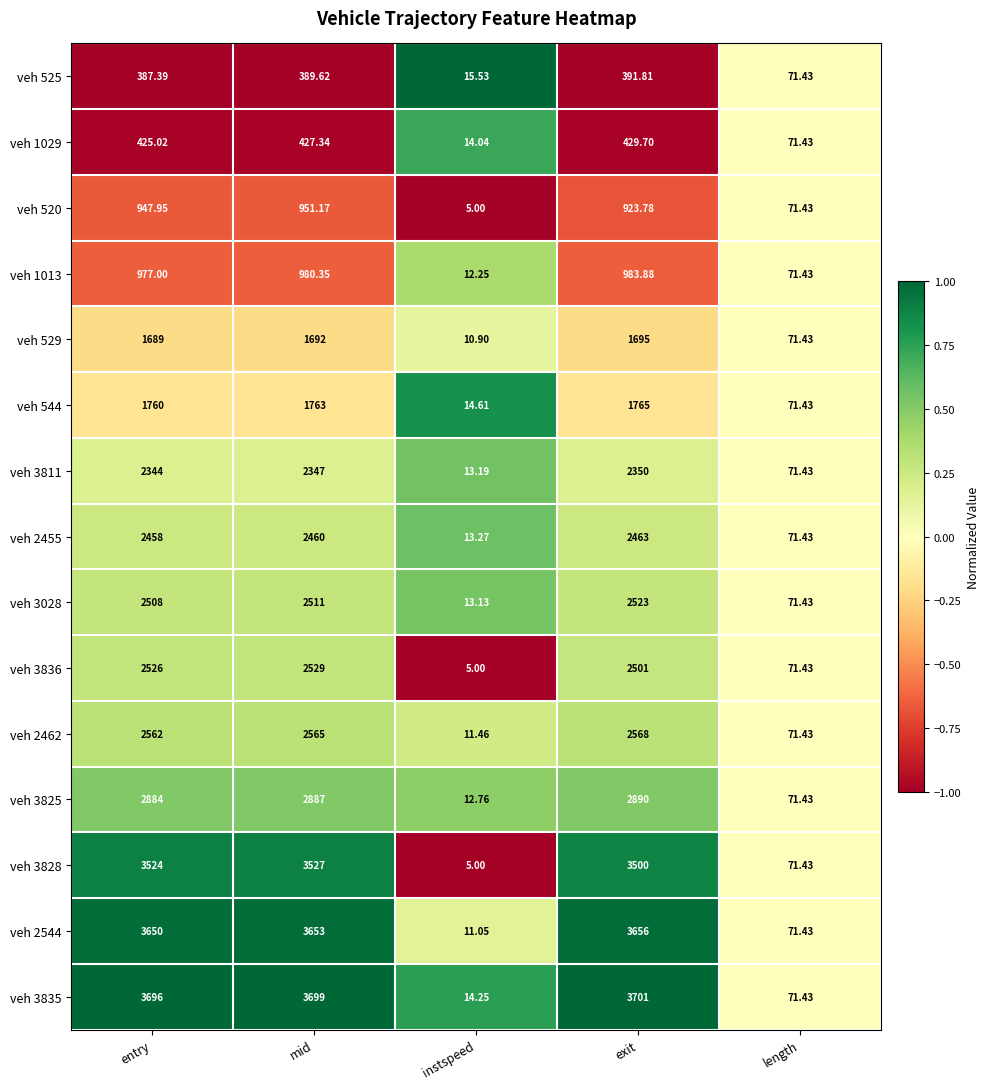

At which category does the chart reach its peak across all series?

exit